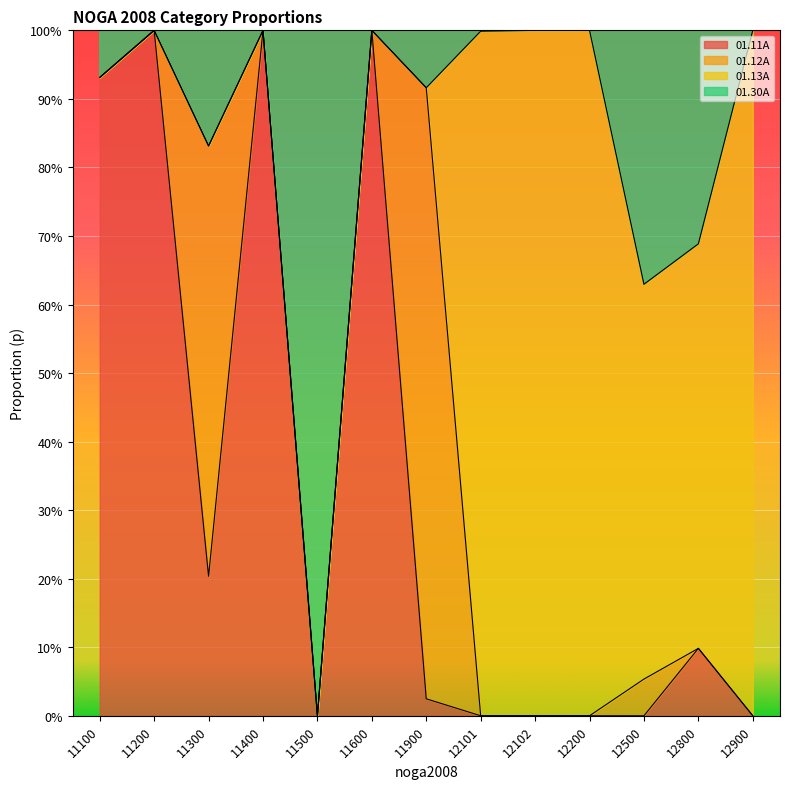

Read the 01.13A value at 12800.

0.6